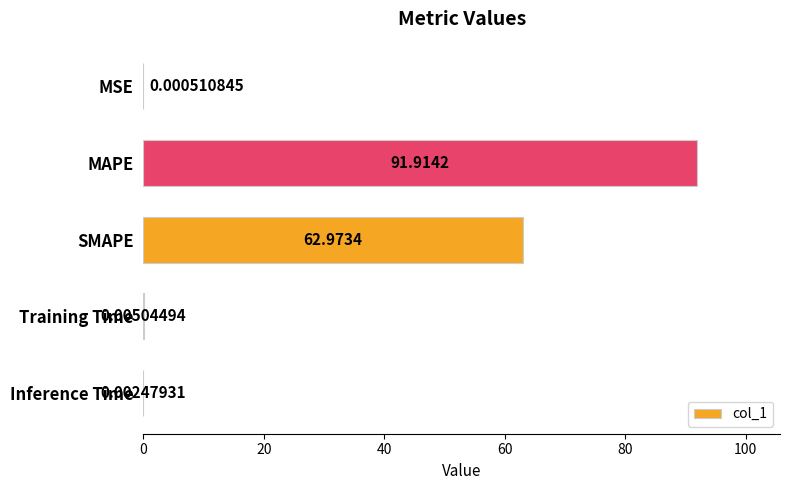

Where is the data nearest to the value 45?

SMAPE